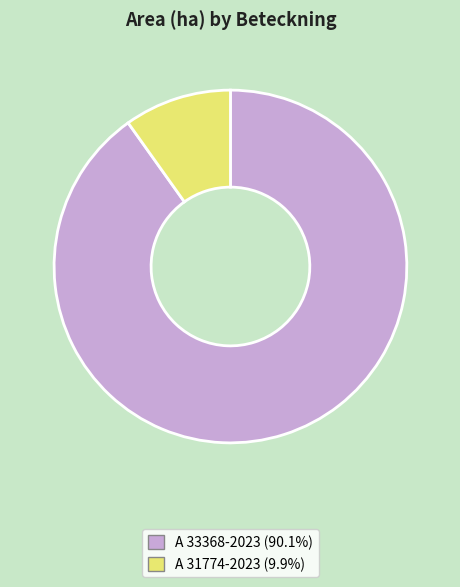

Which has a higher value, A 31774-2023 or A 33368-2023?

A 33368-2023